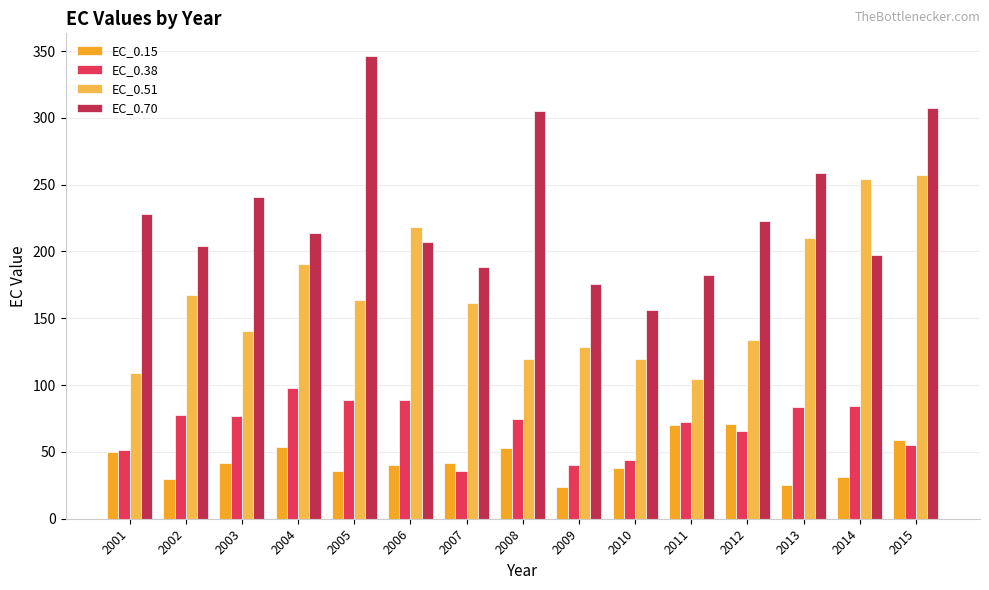

What is the difference between the maximum and minimum values in the EC_0.51 series?

152.6